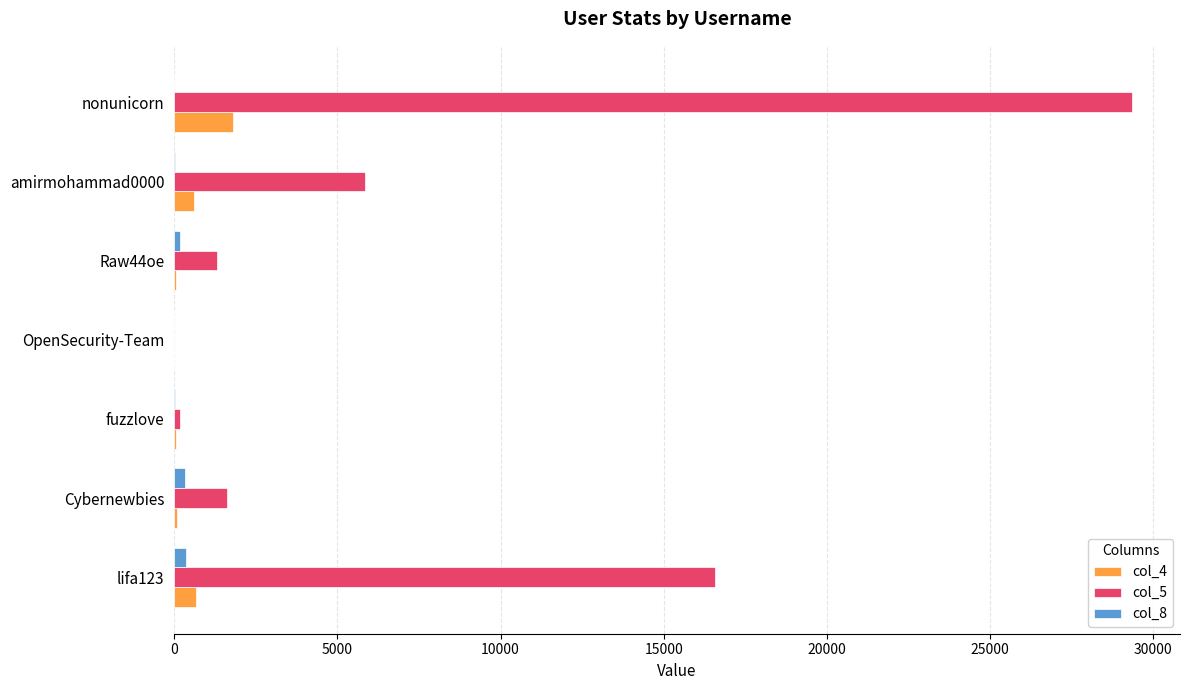

The col_5 series shows 2696 at Cybernewbies. True or false?

False